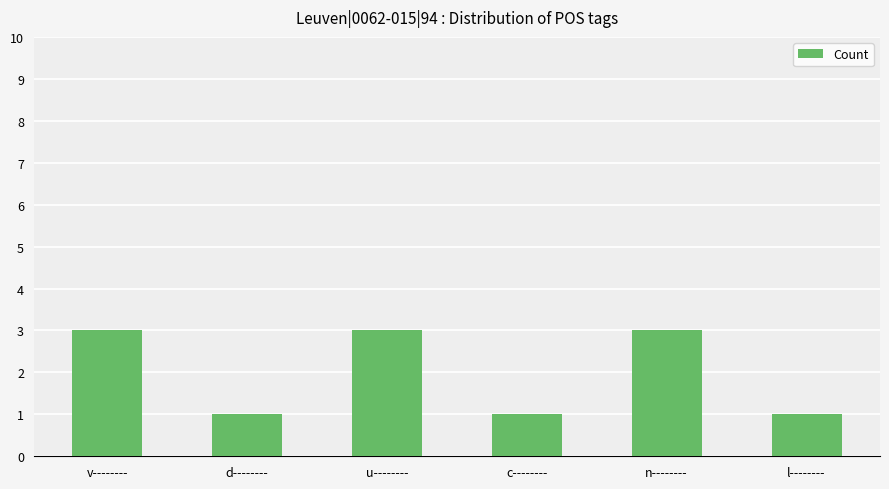

How many bars are there in total?

6